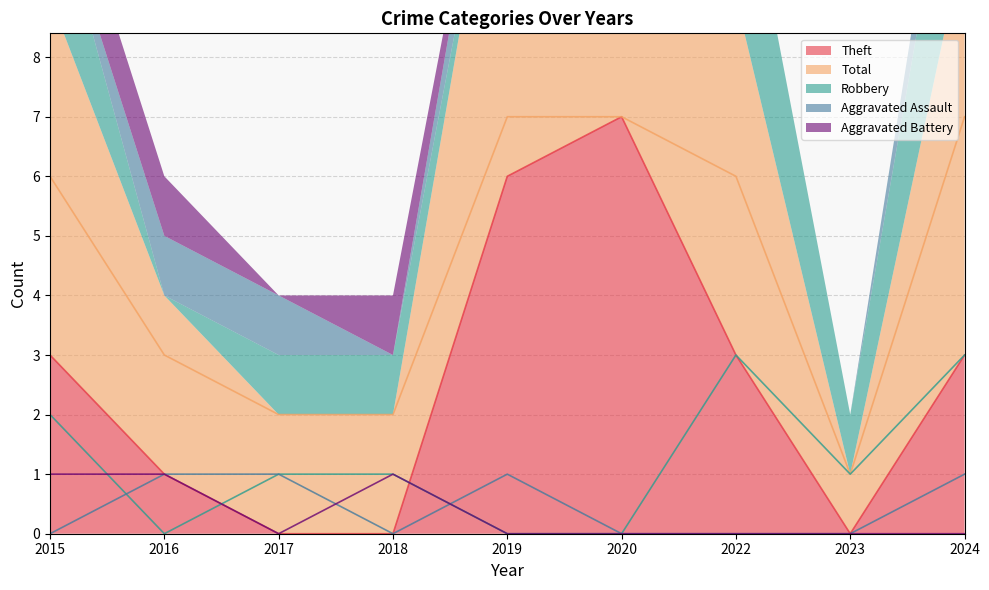

Which series changed the most between 2017 and 2022?

Total